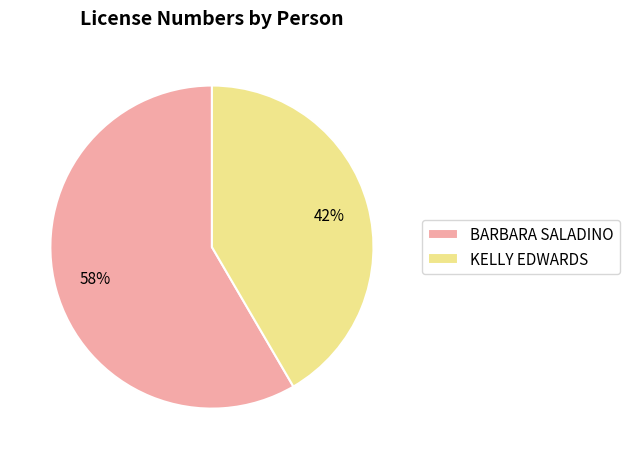

Rank the categories by value from lowest to highest.

KELLY EDWARDS, BARBARA SALADINO